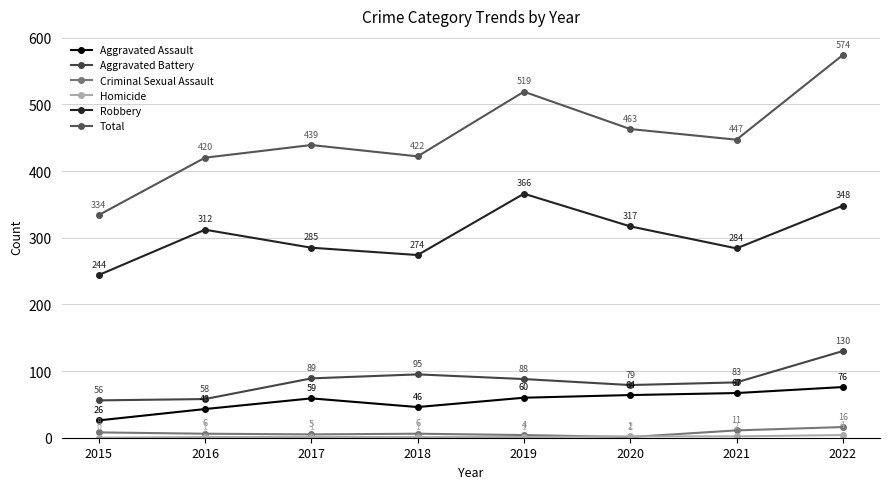

How many values in the Aggravated Assault series are below 60?

4